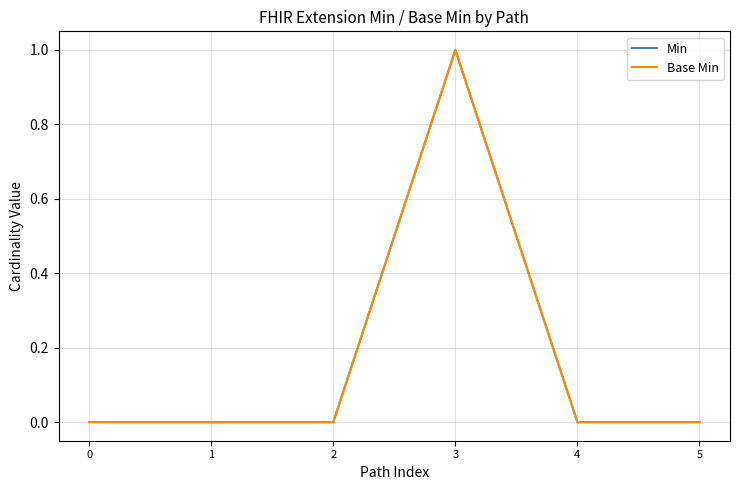

True or false: Base Min and Min intersect in this chart.

False